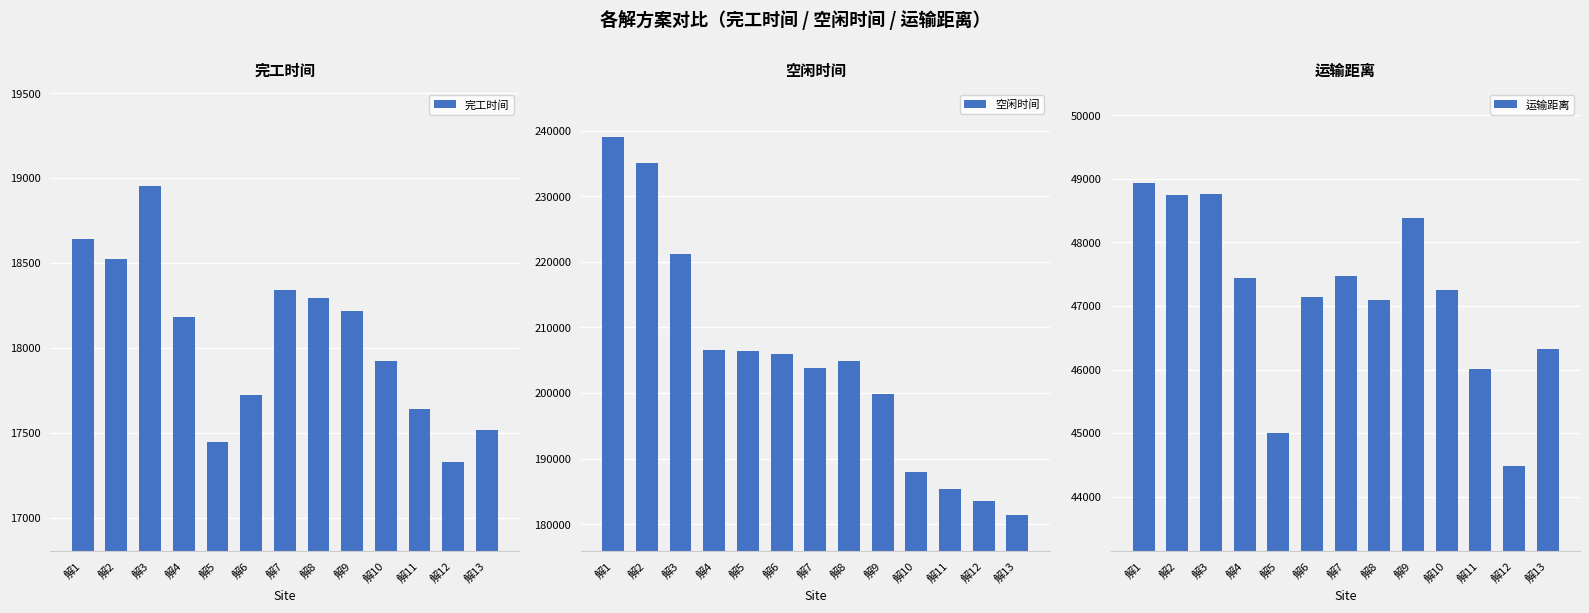

What is the average value of the 完工时间 series?

18055.0